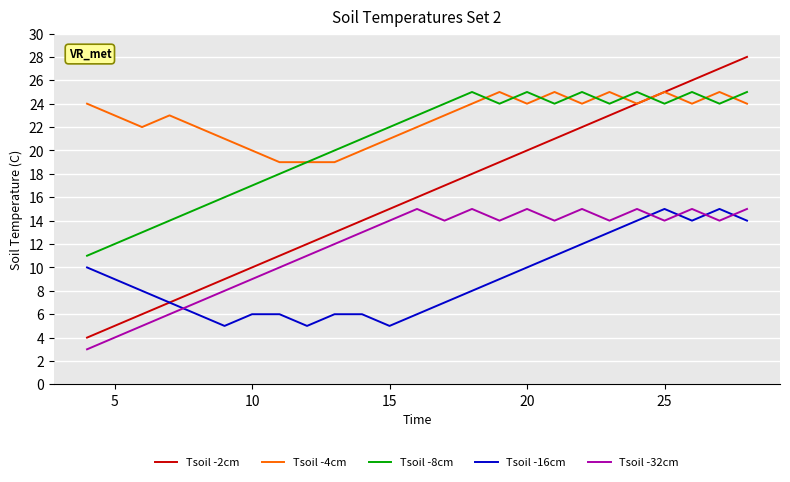

Which series ends up on top after the final intersection of Tsoil -32cm and Tsoil -16cm?

Tsoil -32cm